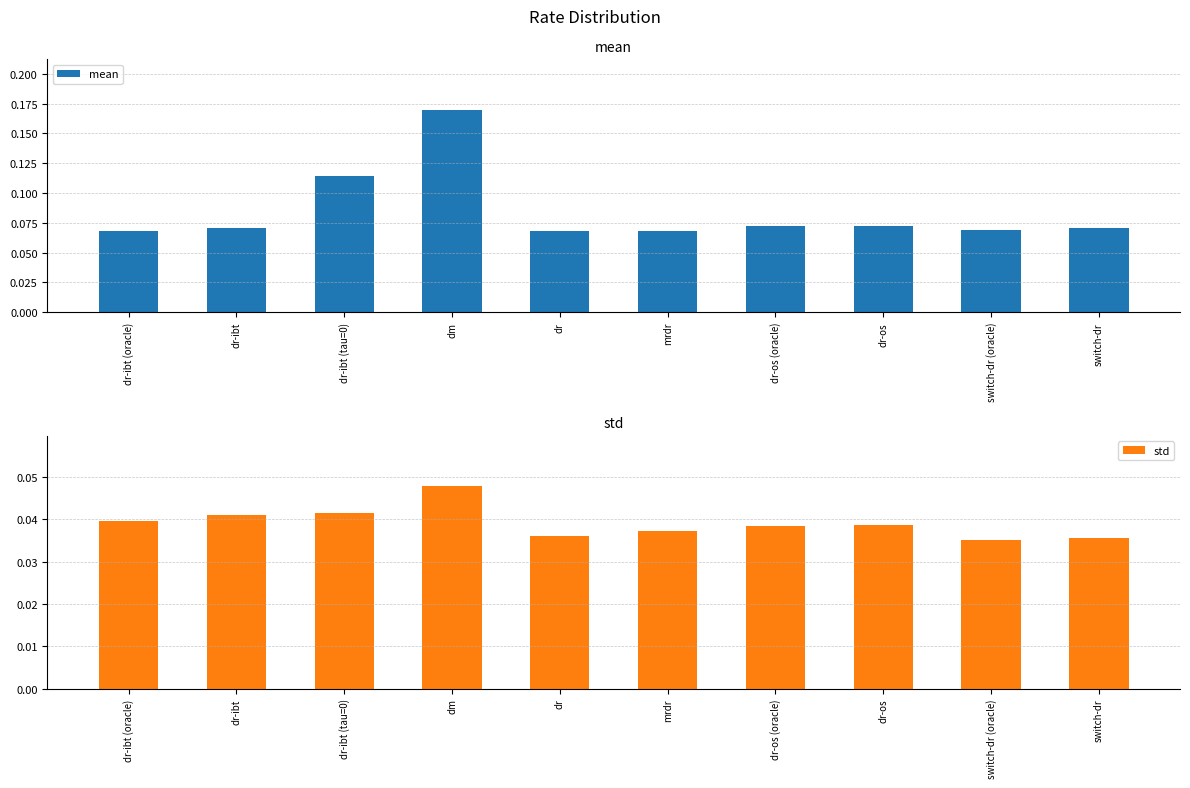

Is it true that mean equals 0.0 at dr-ibt (oracle)?

False